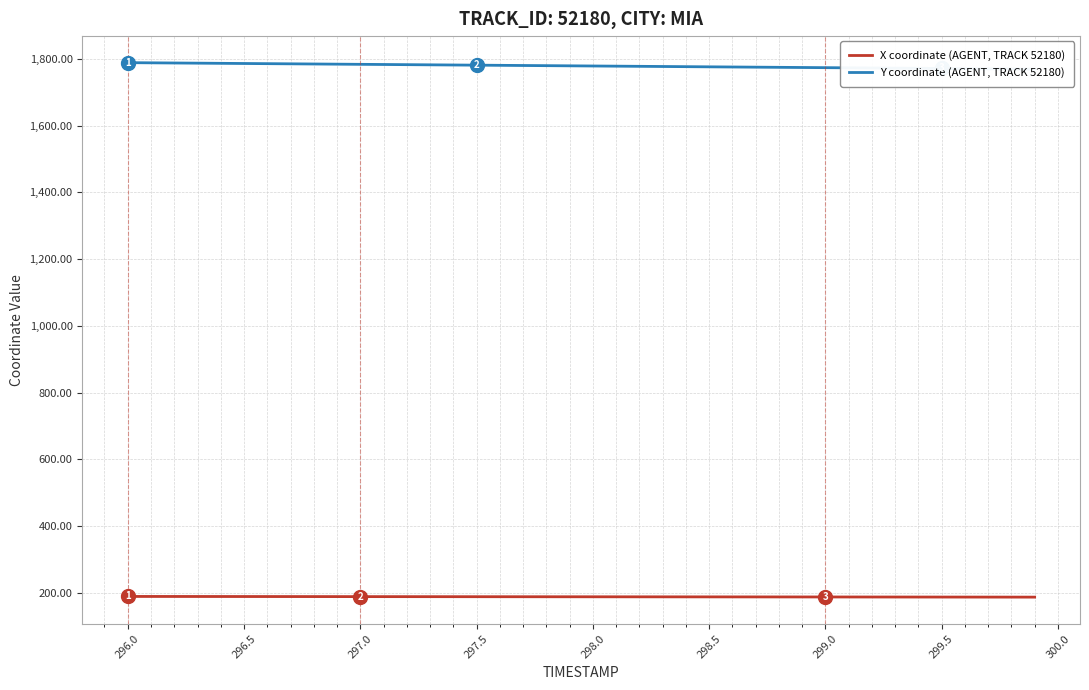

True or false: X coordinate (AGENT, TRACK 52180) has more than 1 interior local peaks.

False